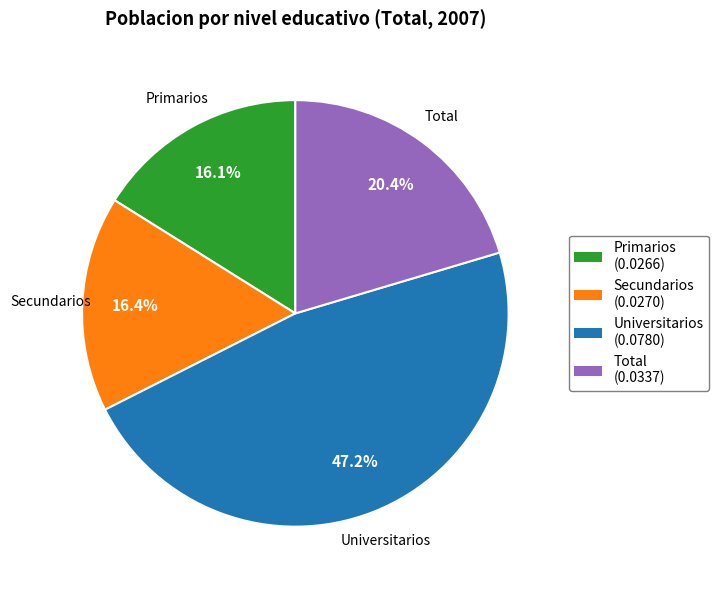

Is the sum of Total and Secundarios greater than half?

No